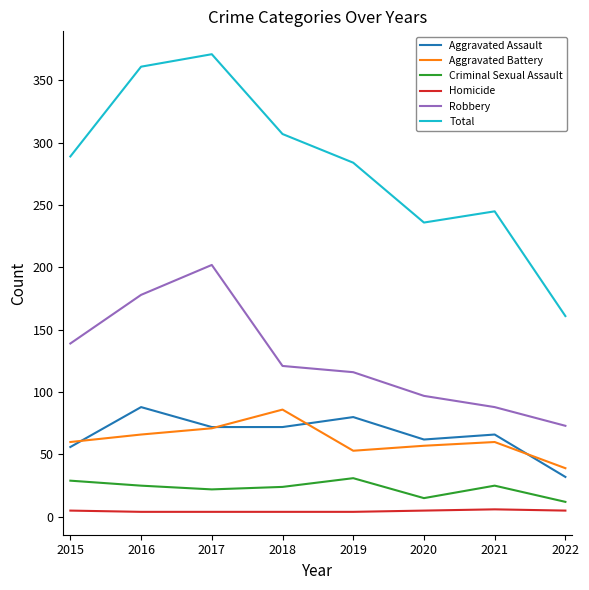

The value of Aggravated Battery at 2018 is 86. True or false?

True